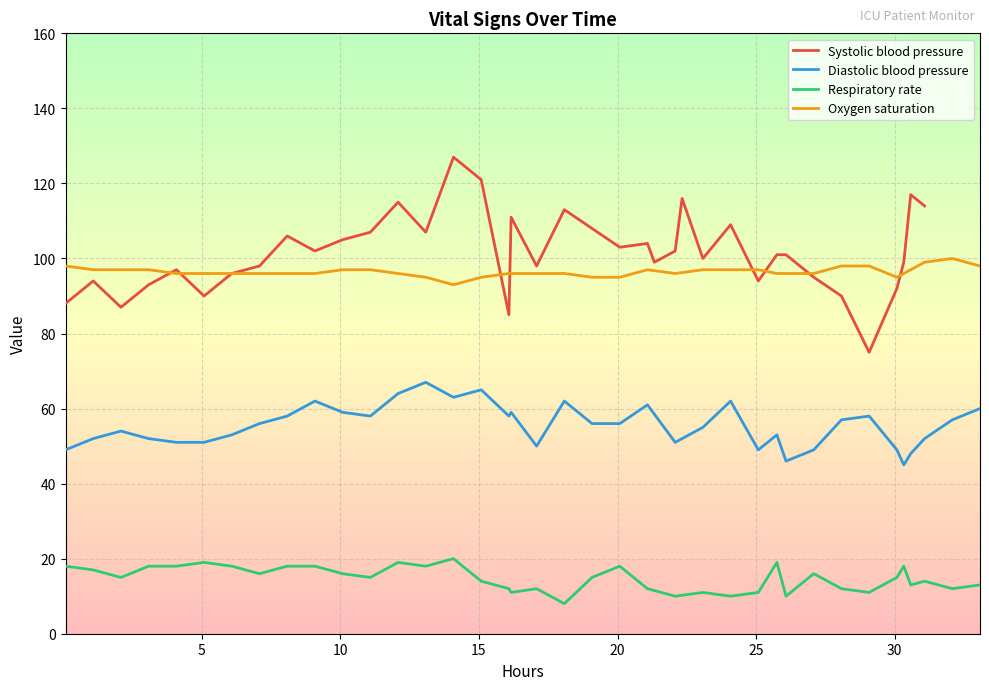

At how many categories does at least one series exceed 13?

38